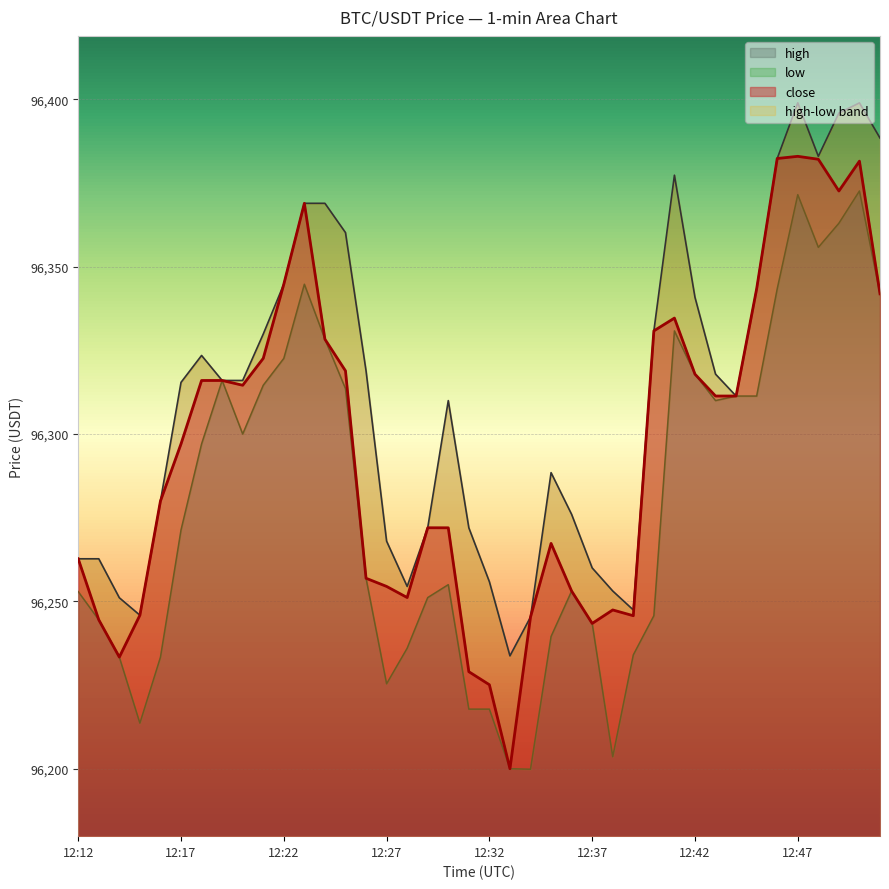

Reading right to left, extract all data points from this chart.

96341.9	96381.6	96372.6	96382.1	96383.0	96382.4	96343.4	96311.4	96311.4	96317.9	96334.7	96330.8	96245.7	96247.4	96243.4	96253.1	96267.3	96245.3	96200.0	96225.1	96229.0	96272.0	96272.0	96251.1	96254.5	96256.9	96318.9	96328.4	96369.0	96344.8	96322.6	96314.6	96316.0	96316.0	96297.1	96280.0	96245.9	96233.4	96244.5	96262.7